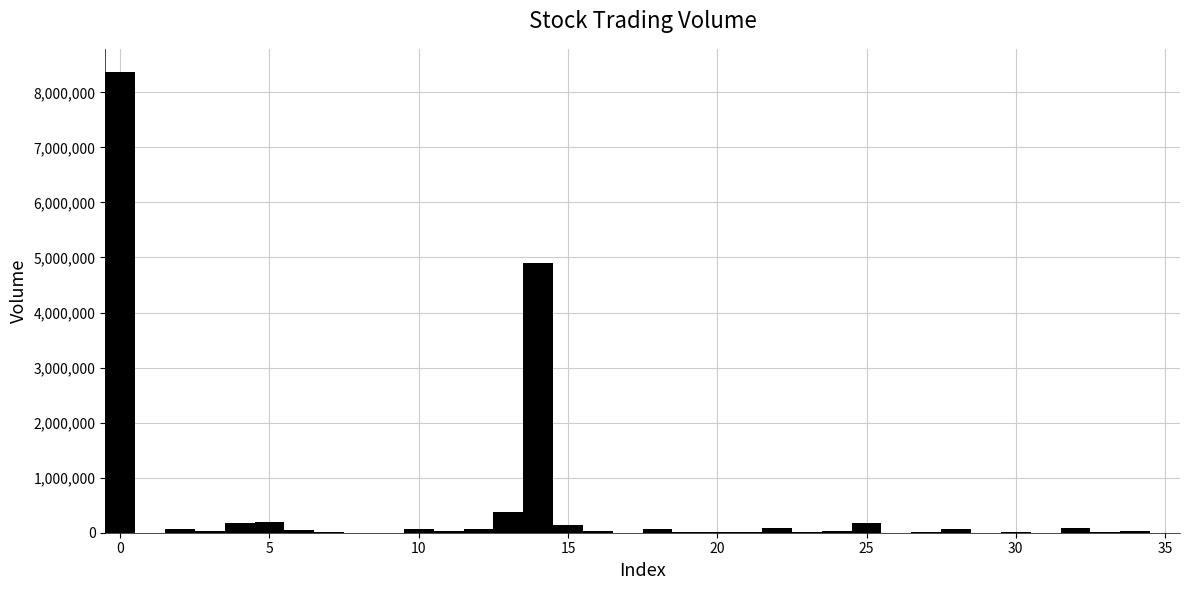

Read against the x-axis, roughly where is the centre of the tallest bar?

0.0